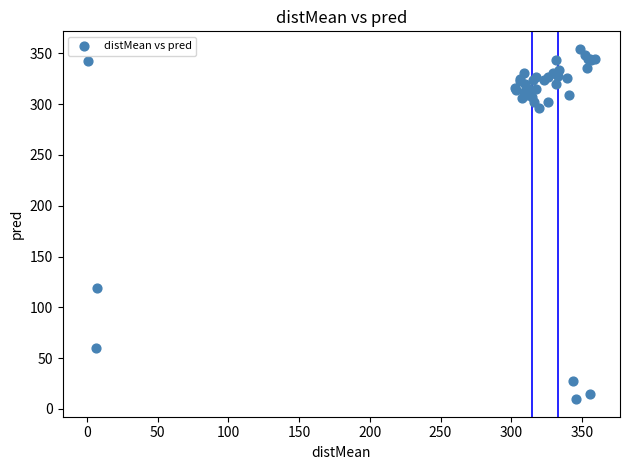

What Y value in the scatter plot is closest to 181?

118.6